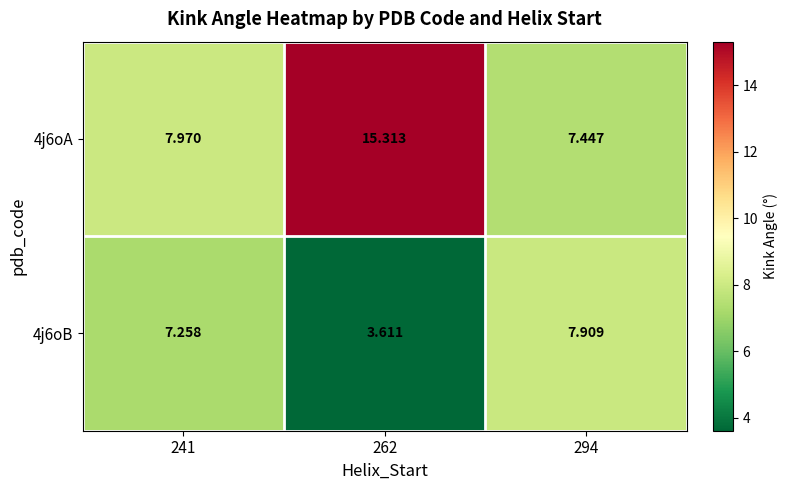

Is the value of 4j6oA at 241 greater than the value of 4j6oB at 294?

Yes